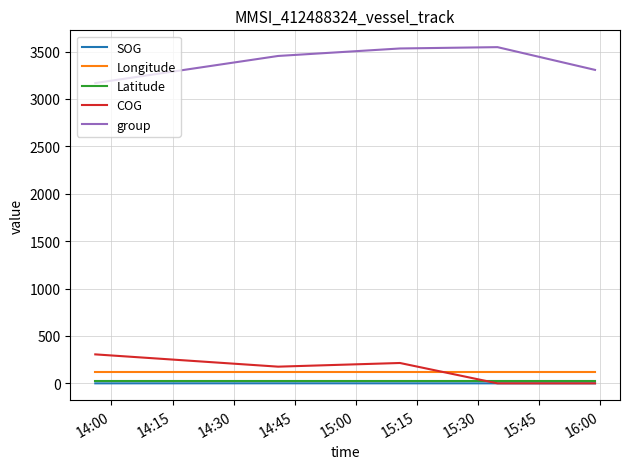

What is the greatest value displayed?

3547.0